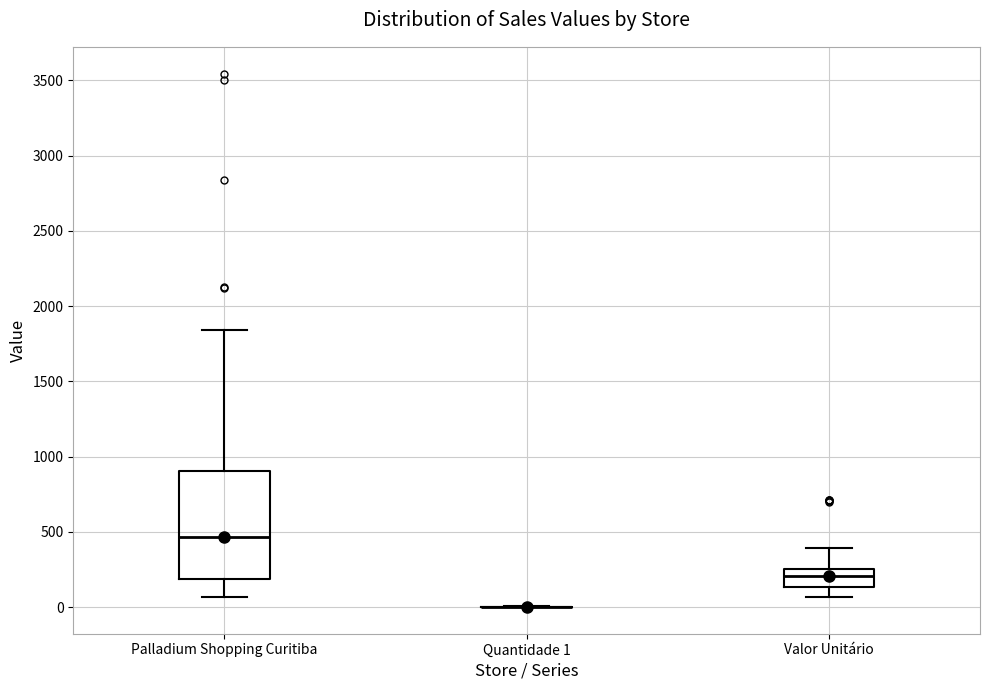

Reading left to right, transcribe this box plot: for each box, give where its median line is, the range the box spans, and where its two whiskers end, as read against the y-axis. The values are not printed on the chart, so give them approximately, as read against the axis.

Palladium Shopping Curitiba: median 450, box 200 to 900, whiskers 50 to 1850
Quantidade 1: box collapsed to a line at 0, whiskers 0 to 0
Valor Unitário: median 200, box 150 to 250, whiskers 50 to 400